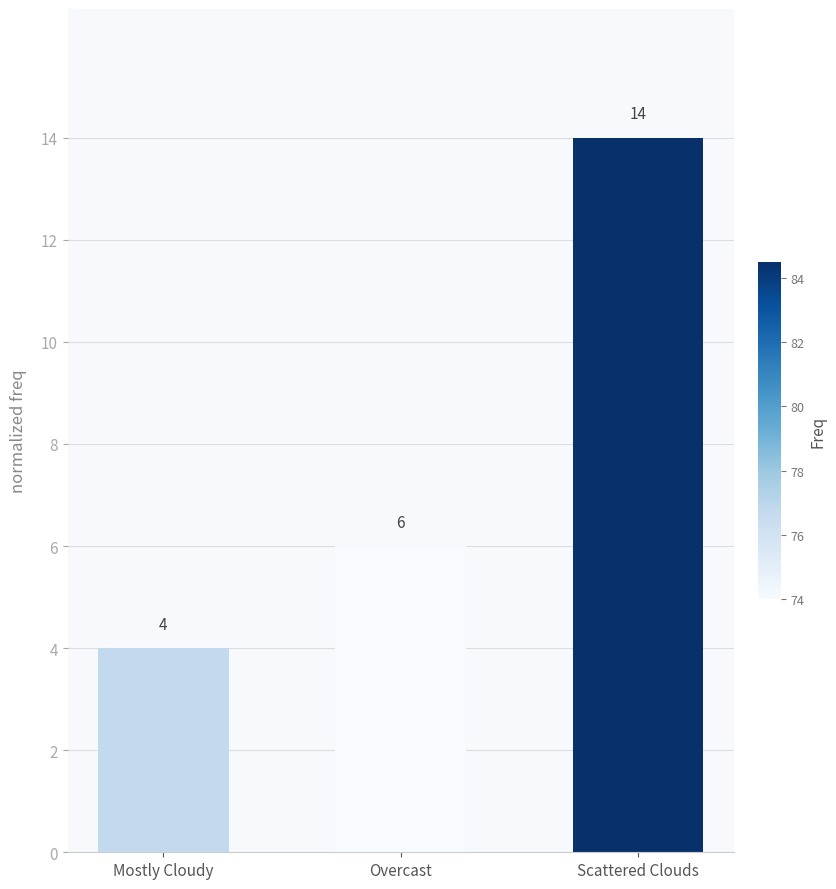

True or false: the data shows 14 at Scattered Clouds.

True